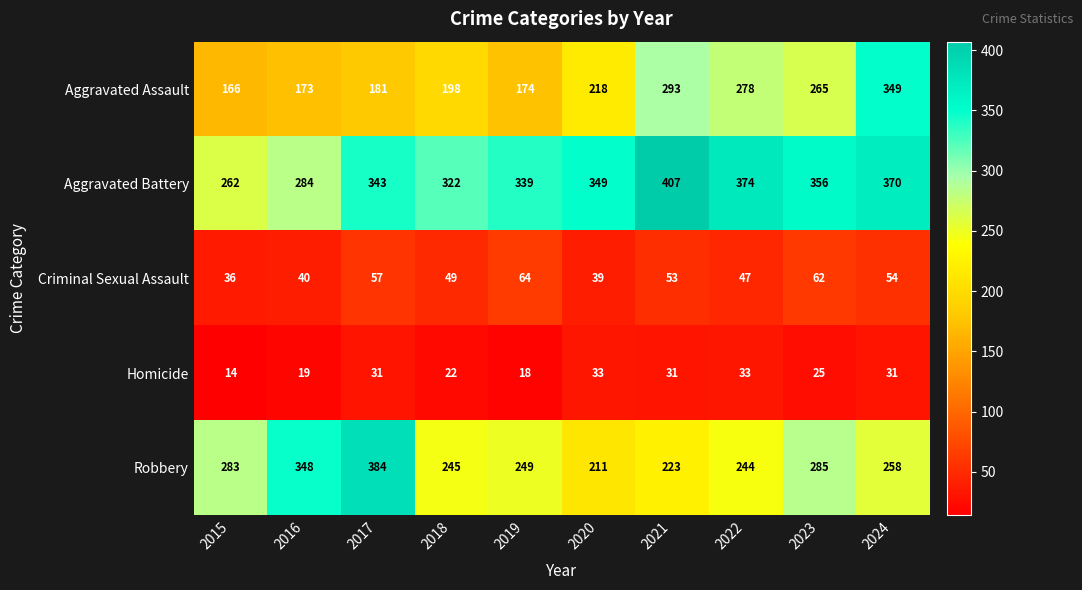

What is the average value of the Aggravated Battery series?

341